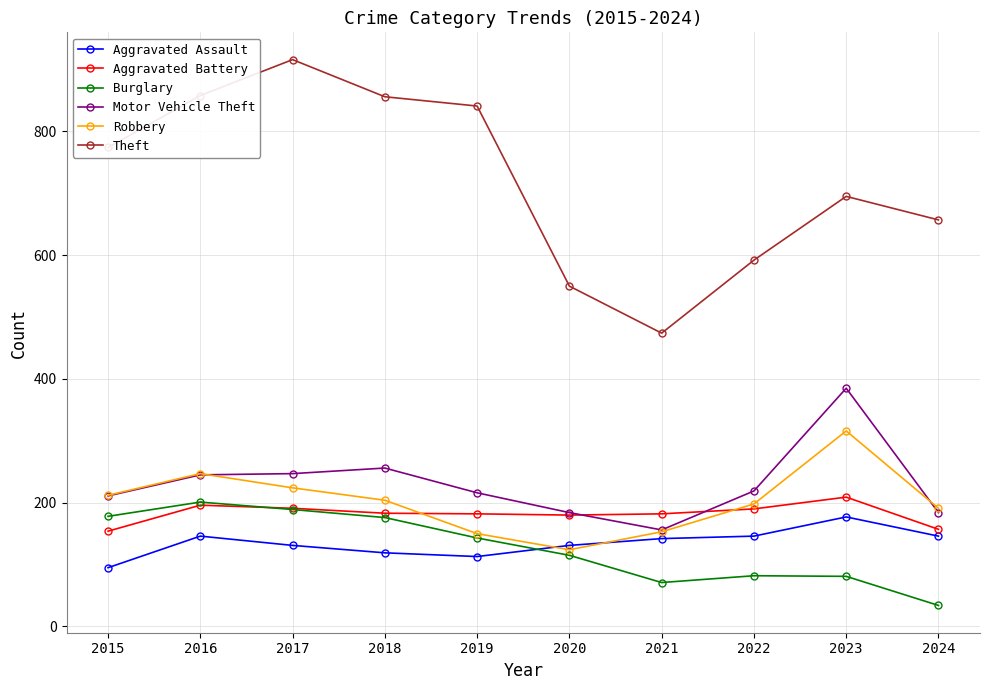

Which category has the highest value across all series?

2017